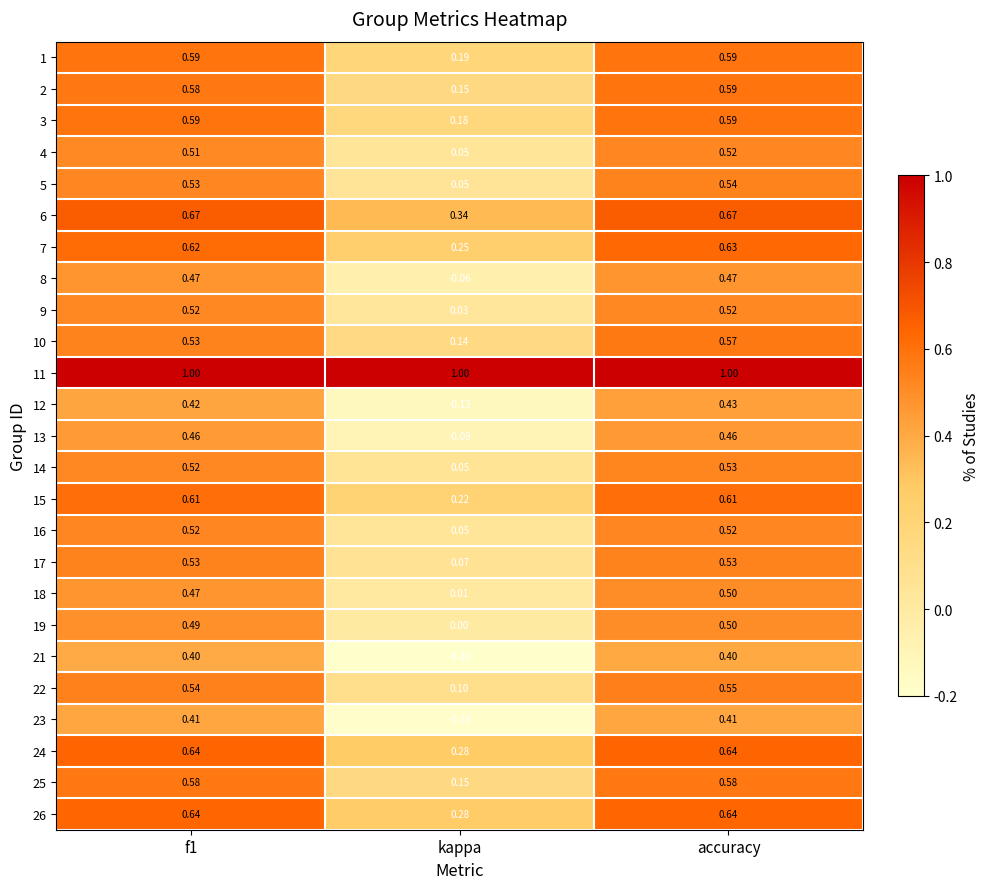

Is the value of 19 at kappa greater than the value of 18 at kappa?

No